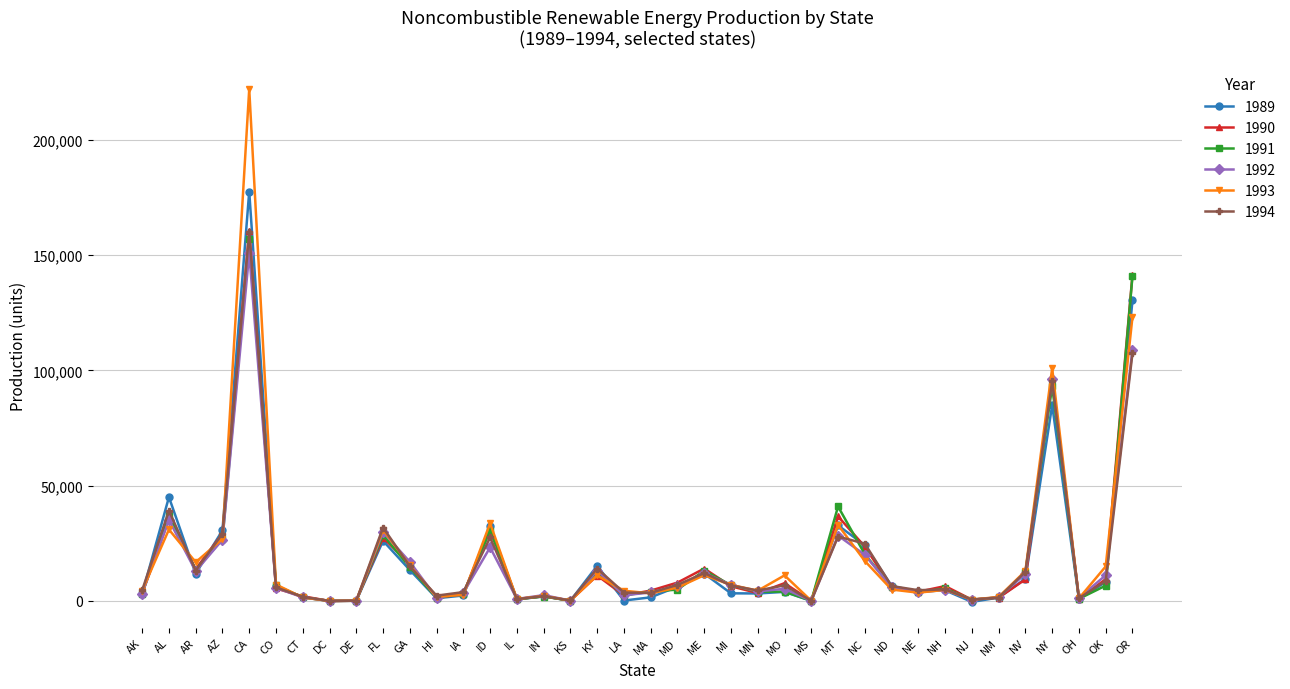

In 1992, how many points are lower than both neighbors (excluding endpoints)?

11